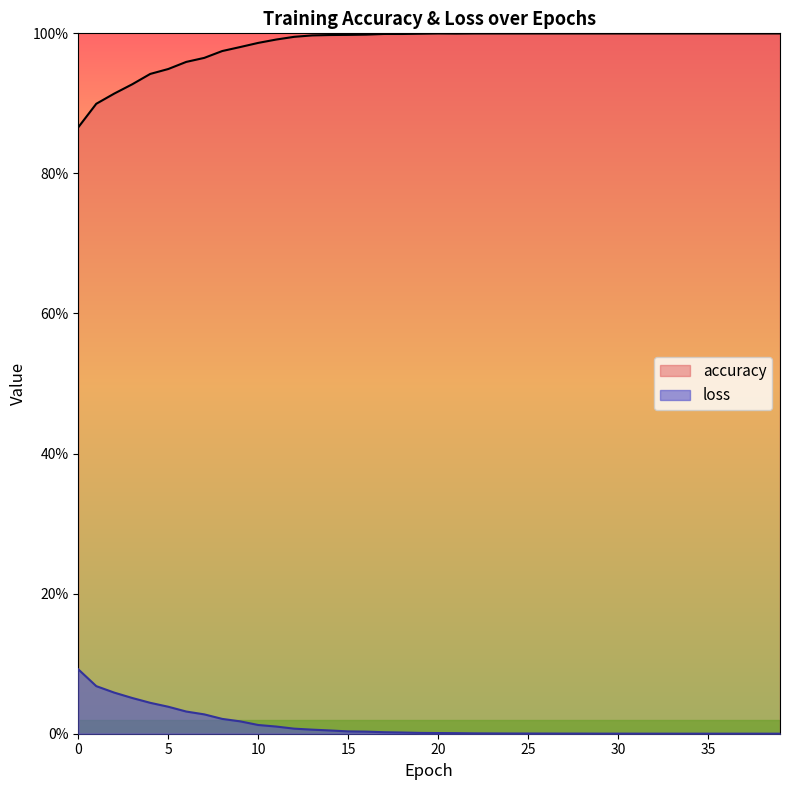

At how many categories does at least one series exceed 0?

40